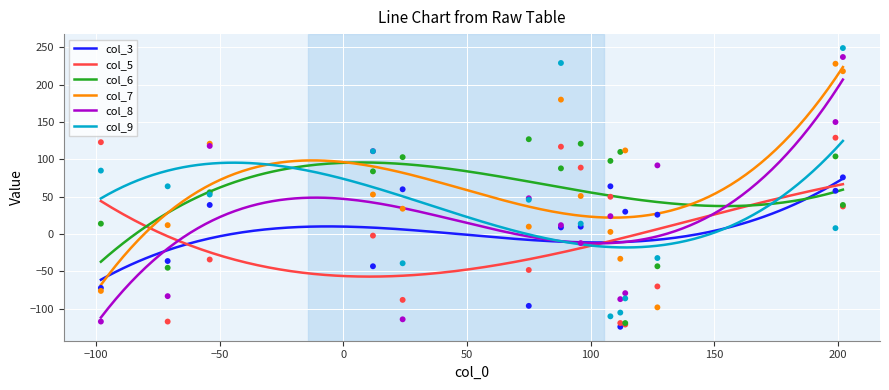

At how many categories does at least one series exceed 208?

3